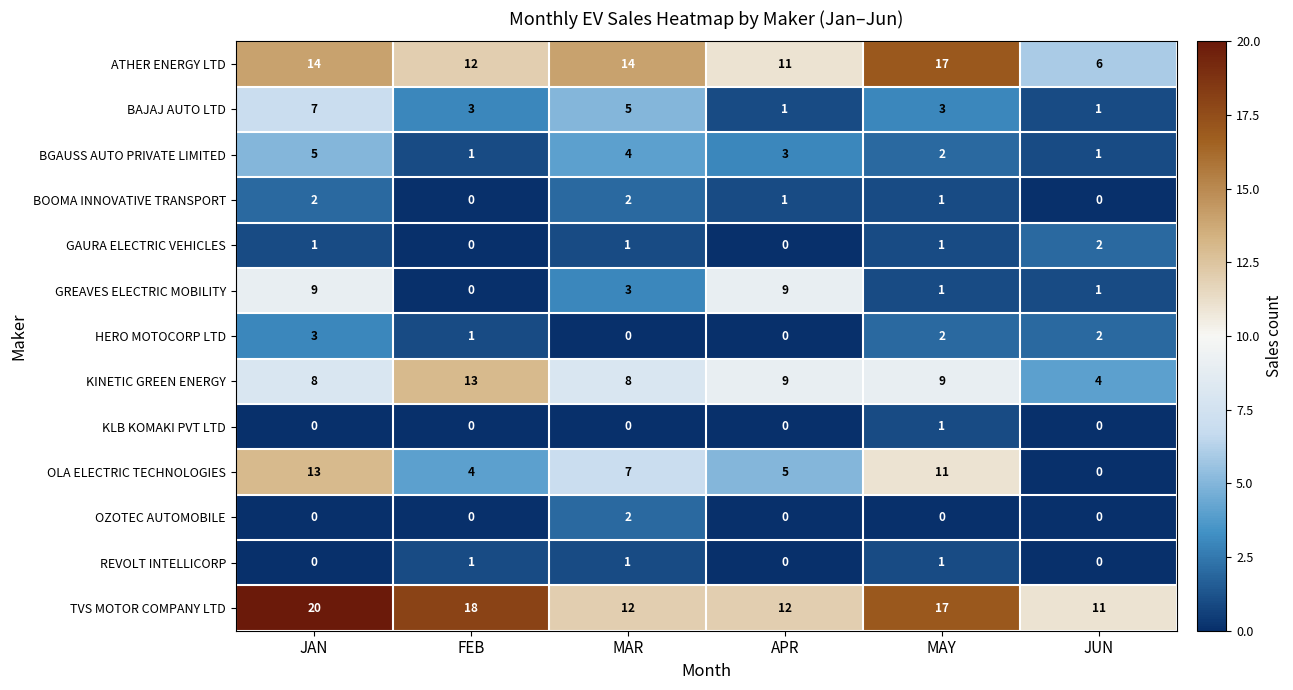

Between MAR and APR, which series saw the biggest shift?

GREAVES ELECTRIC MOBILITY